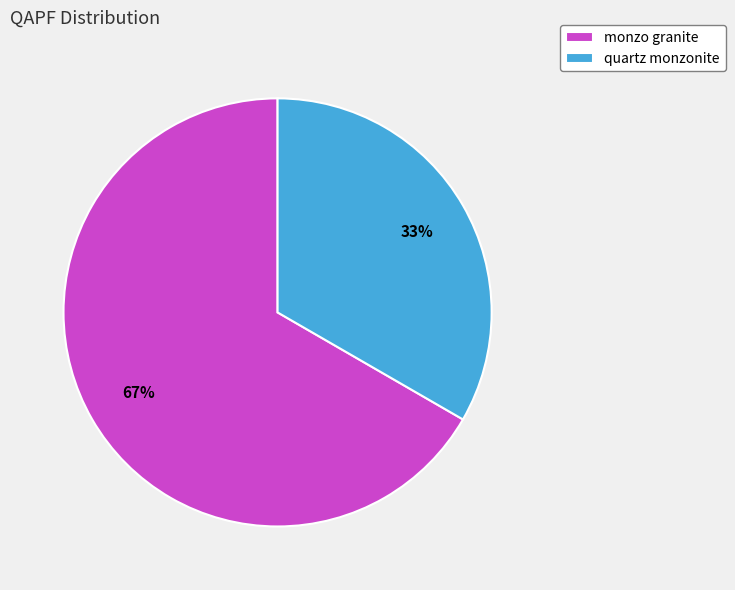

The quartz monzonite slice represents 33% of the pie. True or false?

True